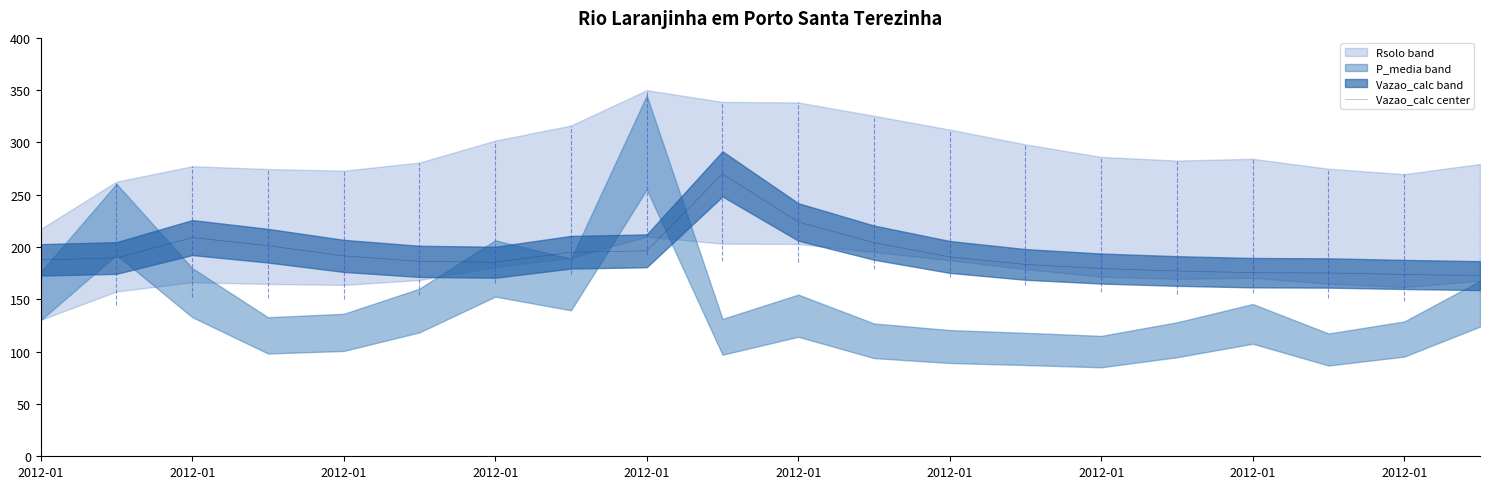

Does the chart display data point markers on the line(s)?

No